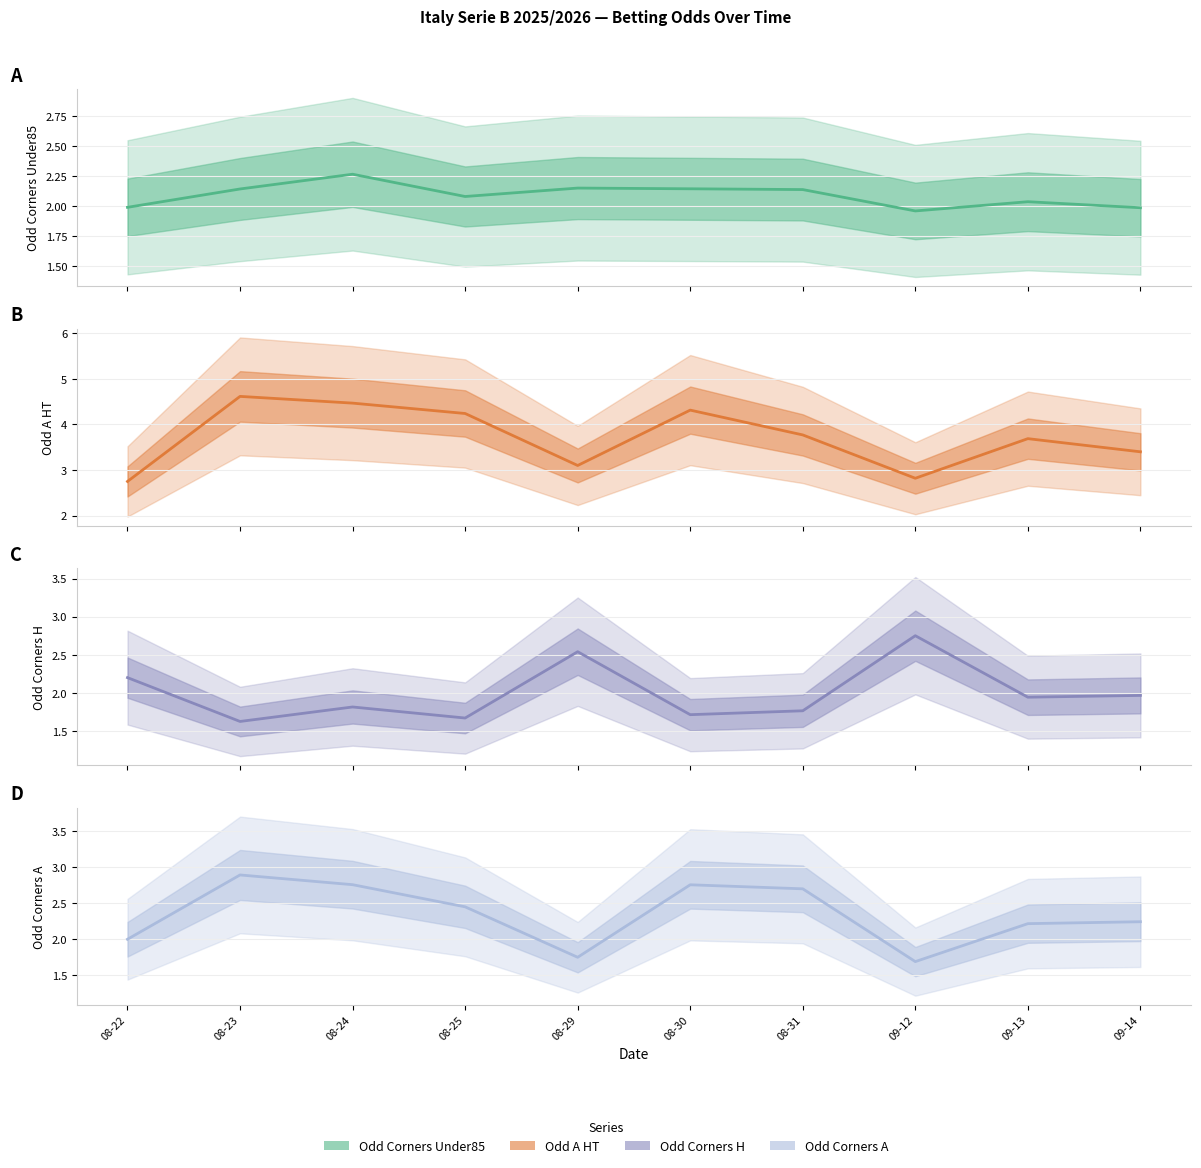

Which category has the lowest value across all series?

08-23